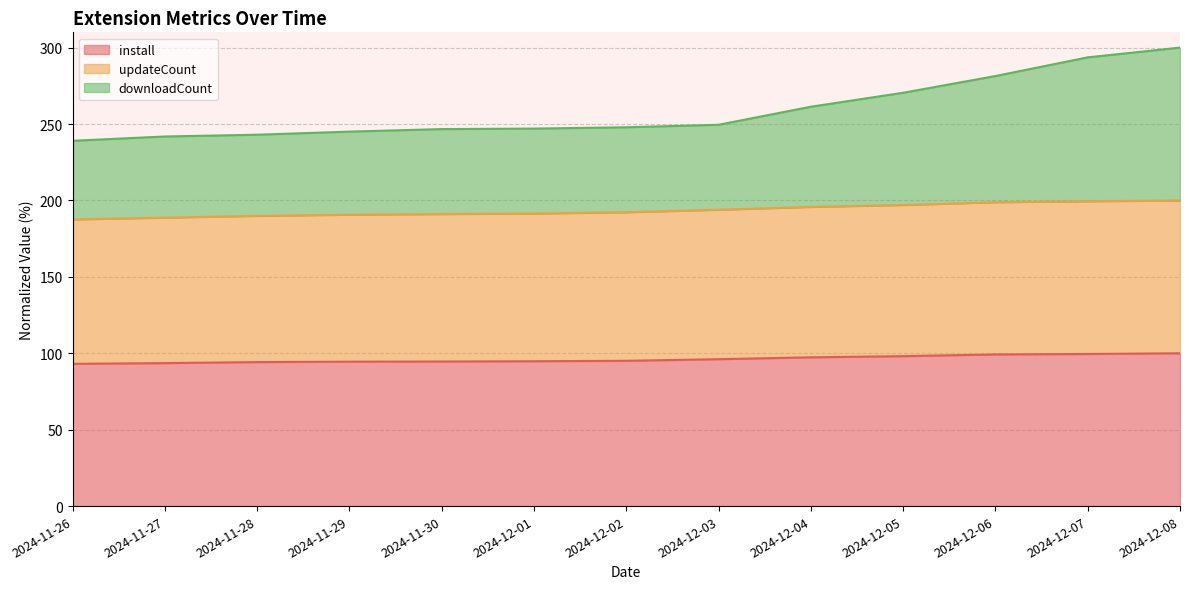

Rank the series by their maximum value, from lowest to highest.

install, updateCount, downloadCount